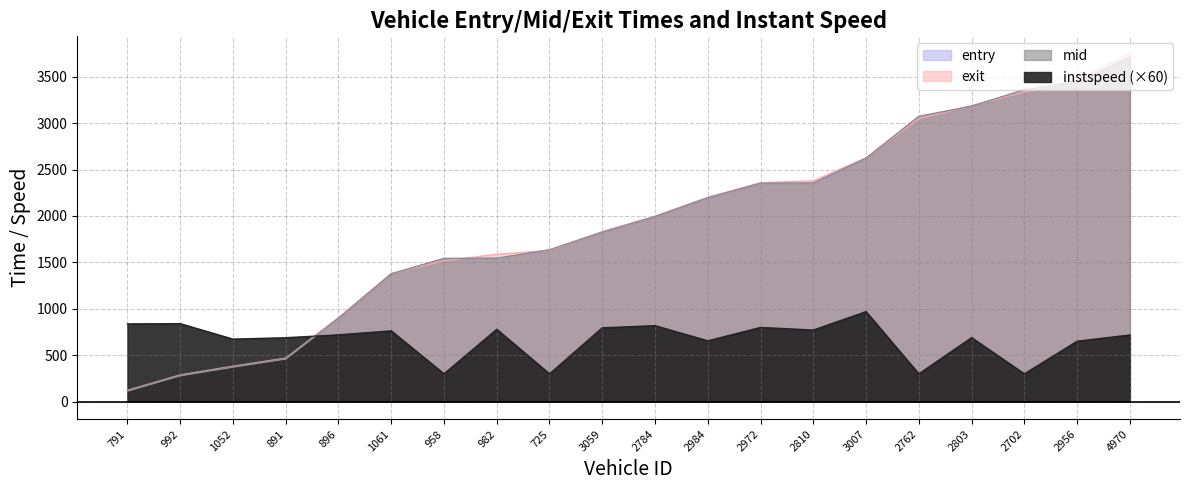

Does the chart display data point markers on the line(s)?

No